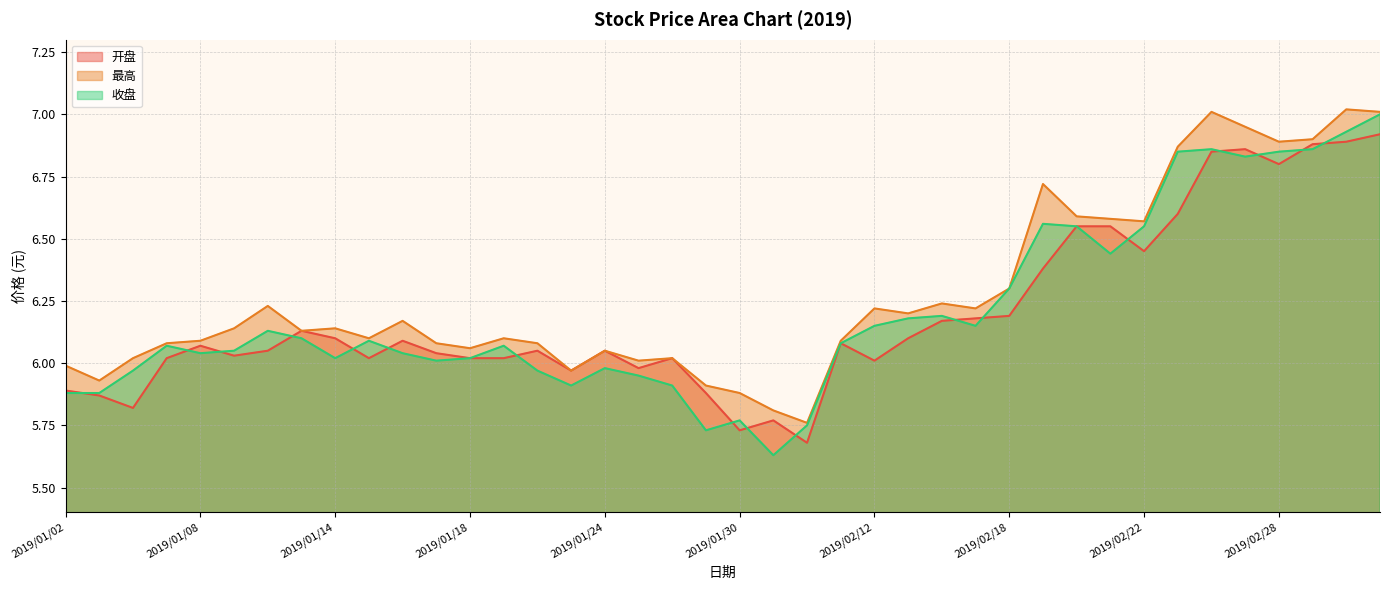

Rank the series by their average value, from lowest to highest.

开盘, 收盘, 最高